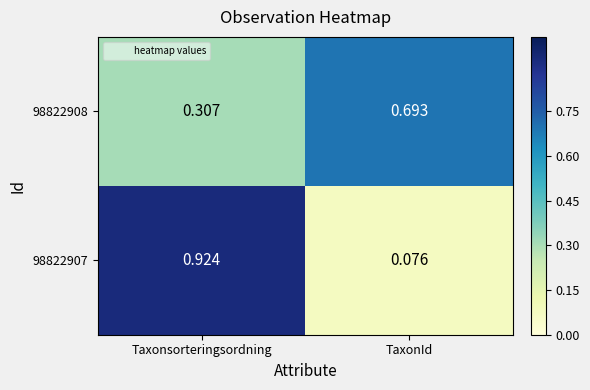

List the labels in order of 98822908 value, largest first.

TaxonId, Taxonsorteringsordning